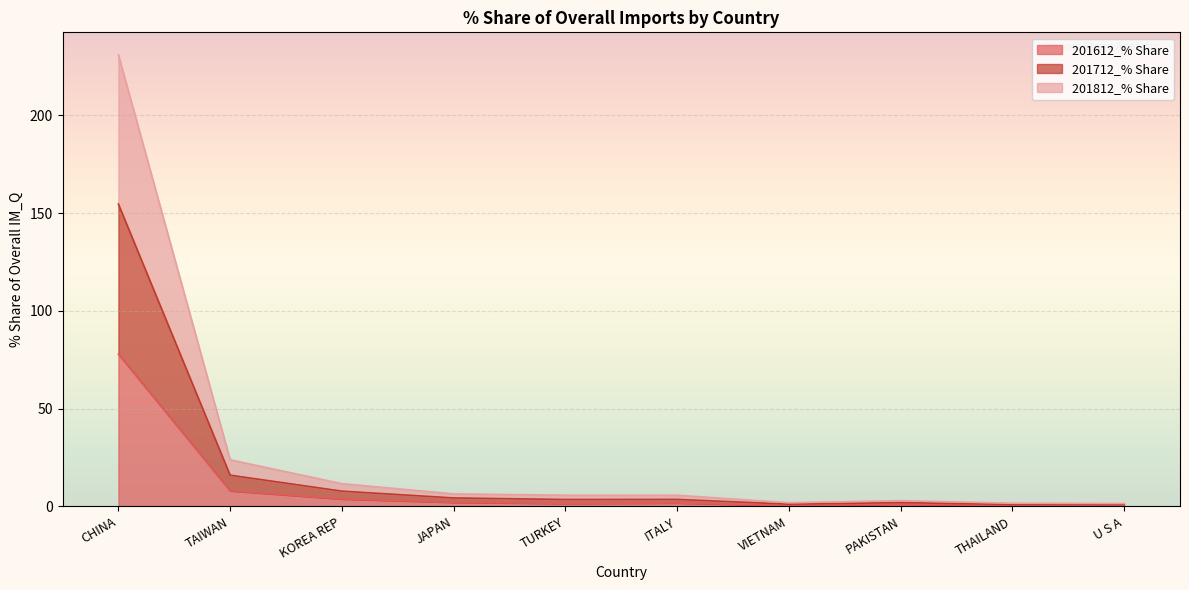

Which category has the highest value in the 201612_% Share series?

CHINA